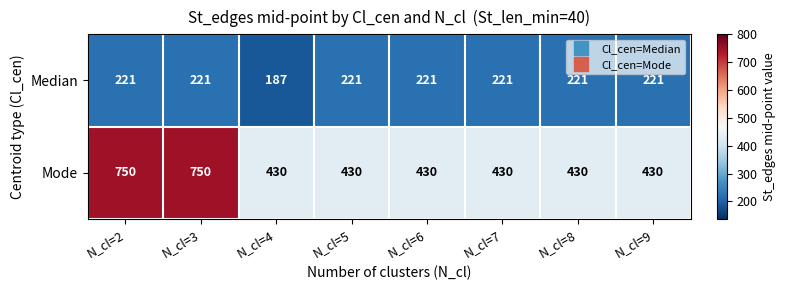

Rank the series by their maximum value, from highest to lowest.

Mode, Median